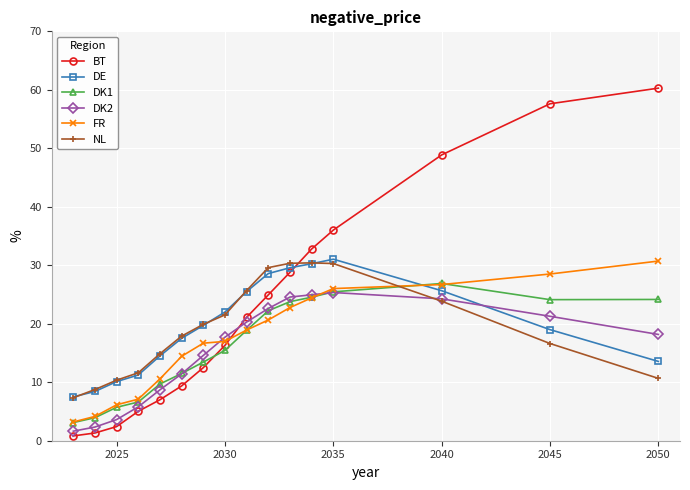

Which series has the largest total across all categories?

BT